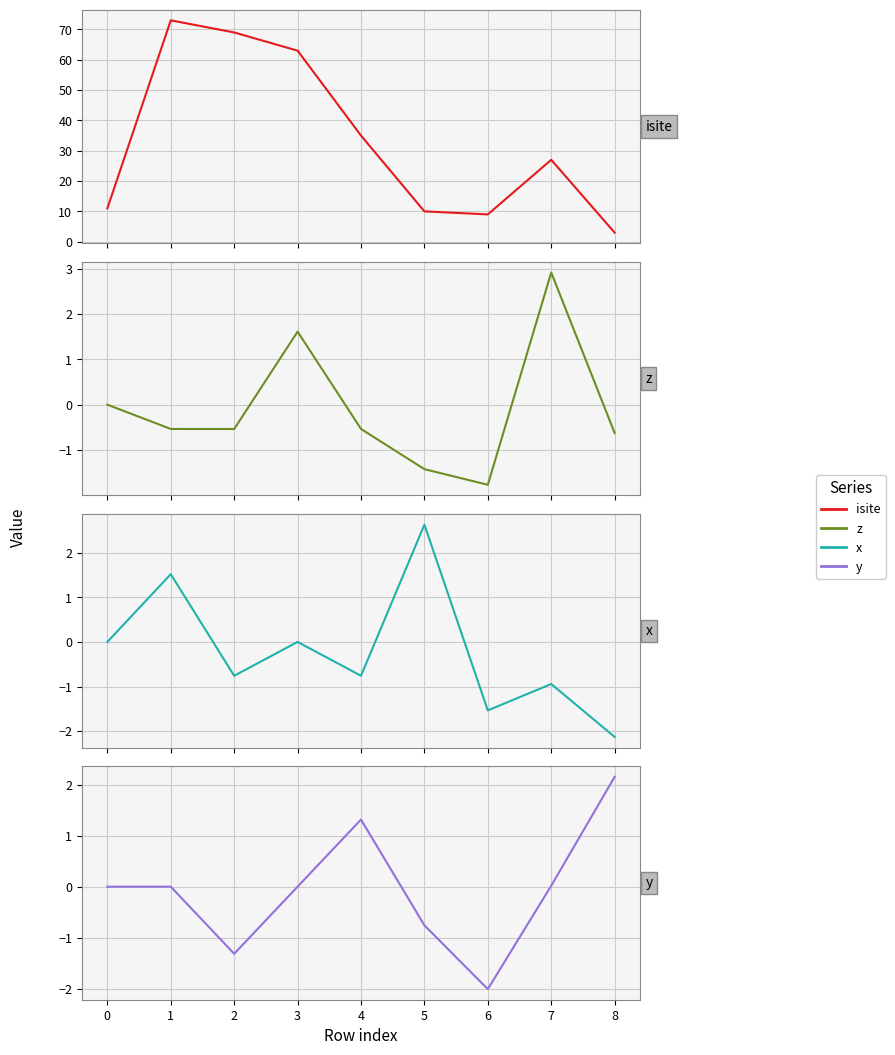

Reading right to left, transcribe all the data shown in this chart.

isite: 3.0	27.0	9.0	10.0	35.0	63.0	69.0	73.0	11.0
z: -0.6	2.9	-1.8	-1.4	-0.5	1.6	-0.5	-0.5	0.0
x: -2.1	-0.9	-1.5	2.6	-0.8	0.0	-0.8	1.5	0.0
y: 2.2	0.0	-2.0	-0.8	1.3	0.0	-1.3	0.0	0.0